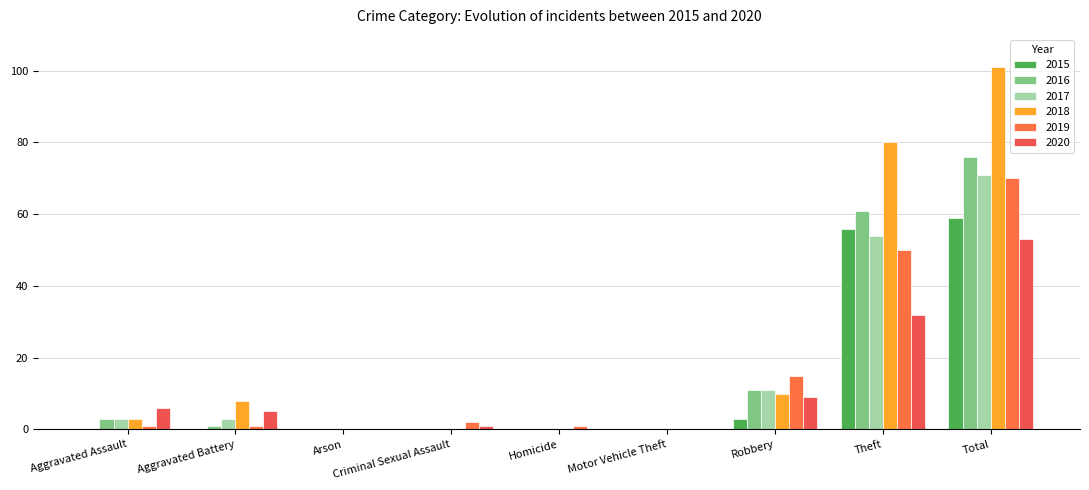

What is the difference between the maximum and minimum values in the 2020 series?

53